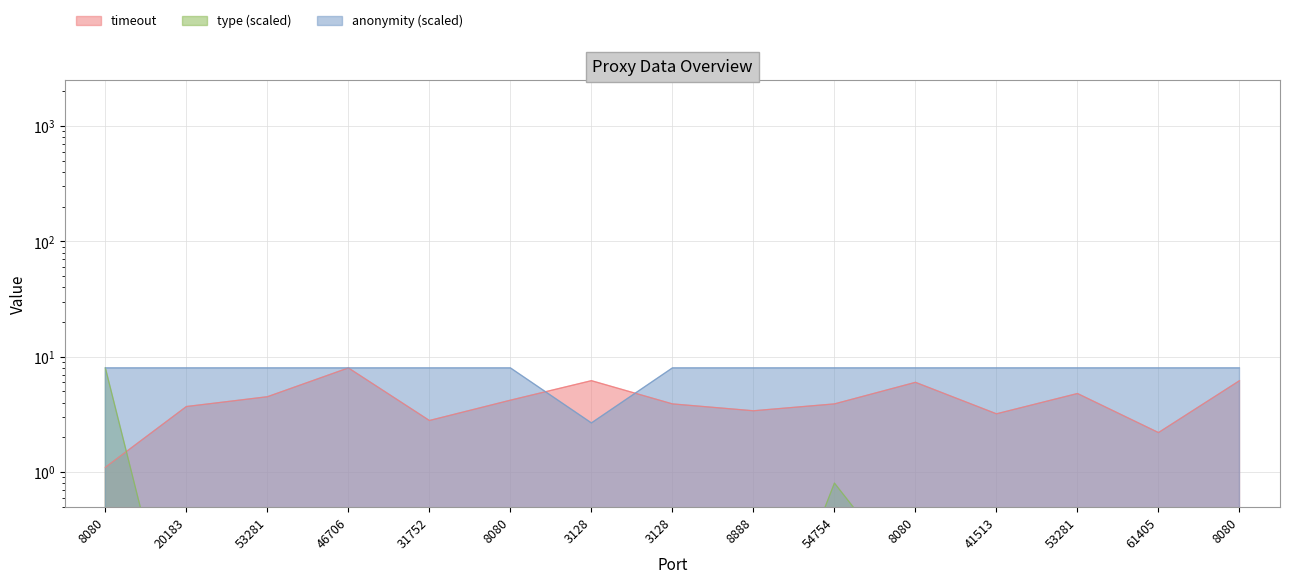

Rank the categories by timeout value from lowest to highest.

8080, 61405, 31752, 41513, 8888, 20183, 3128, 54754, 8080, 53281, 53281, 8080, 3128, 8080, 46706